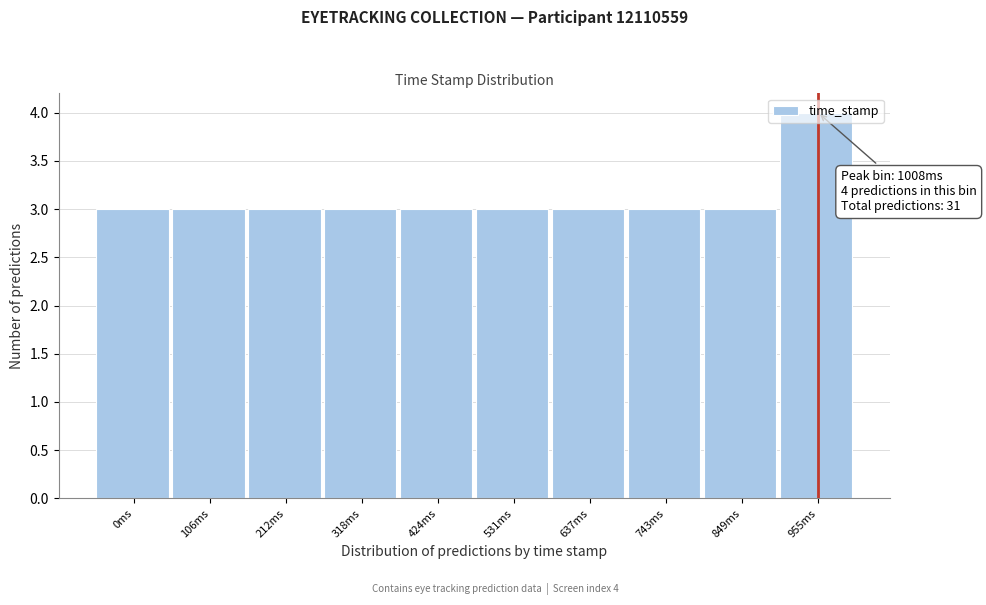

What is the sum of the values at 637ms and 743ms?

6